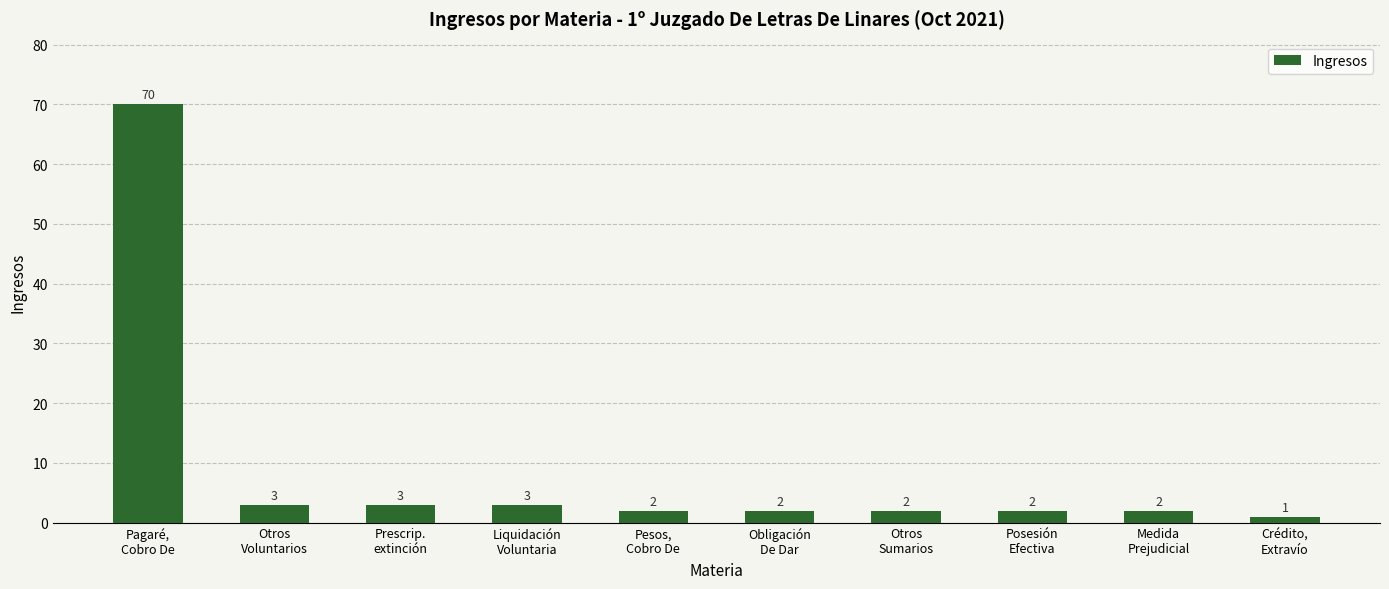

Does the chart contain any negative values?

No